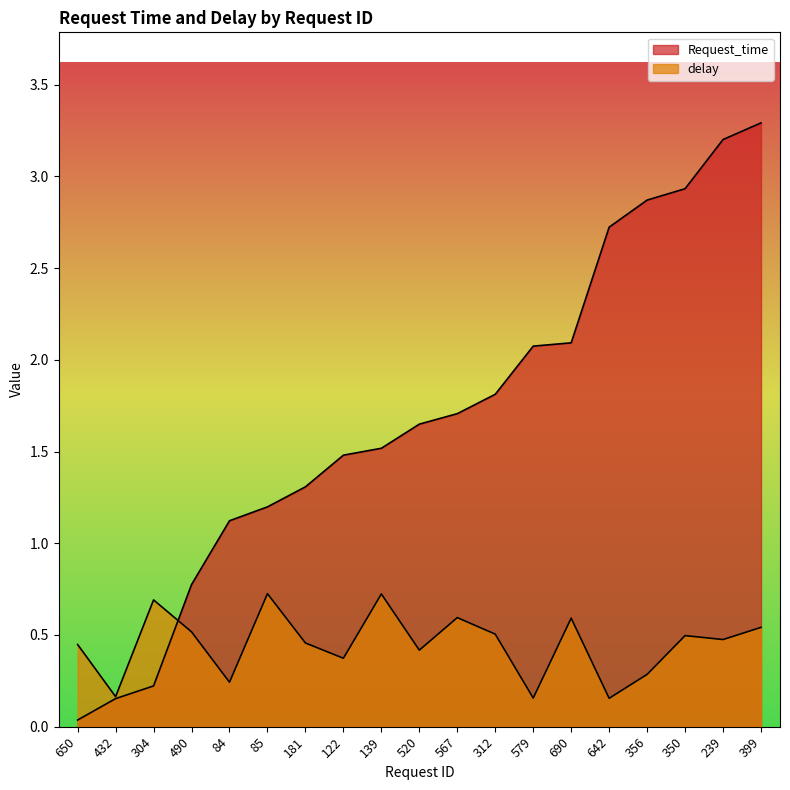

Between 304 and 356, which series saw the biggest shift?

Request_time